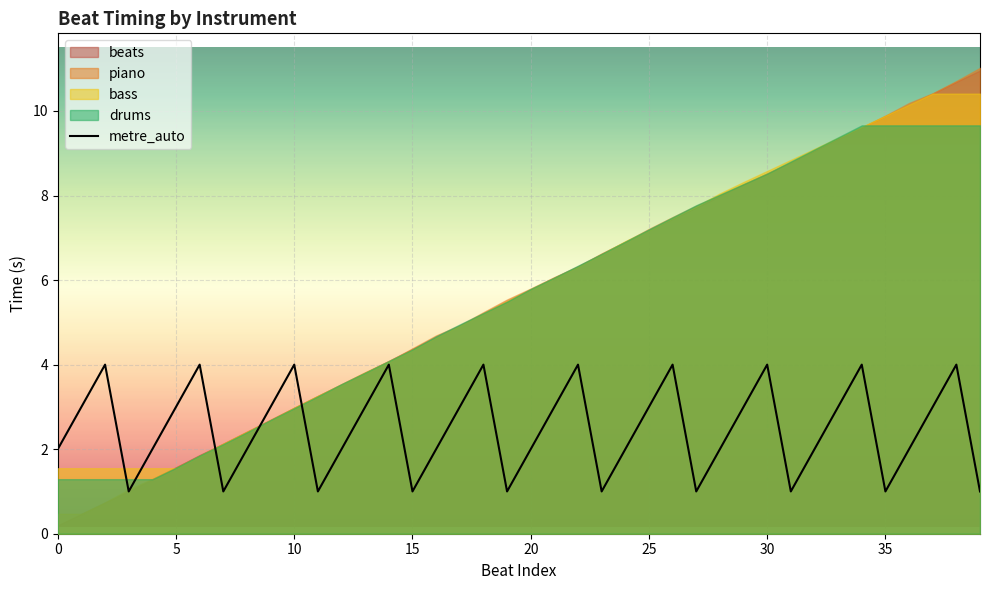

The value of metre_auto at 30 is 6. True or false?

False